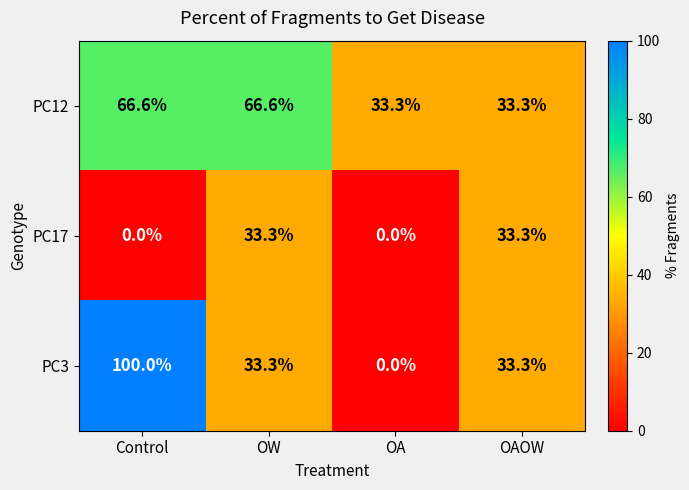

Where does the PC3 series first go above 33?

Control